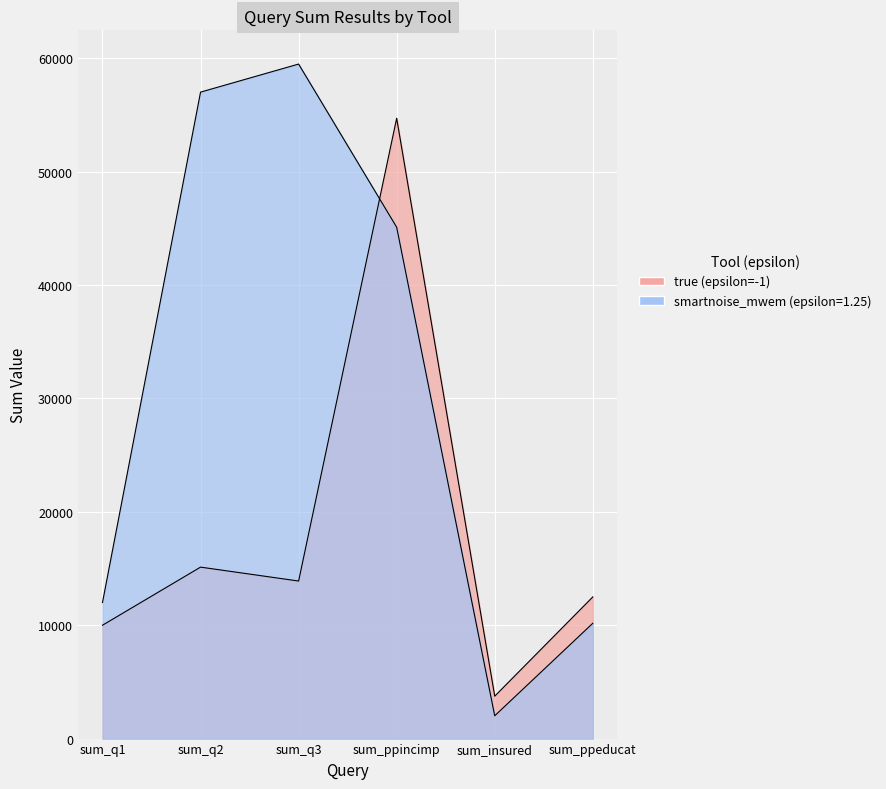

What is the difference between the smartnoise_mwem (epsilon=1.25) values at sum_ppeducat and sum_ppincimp?

34933